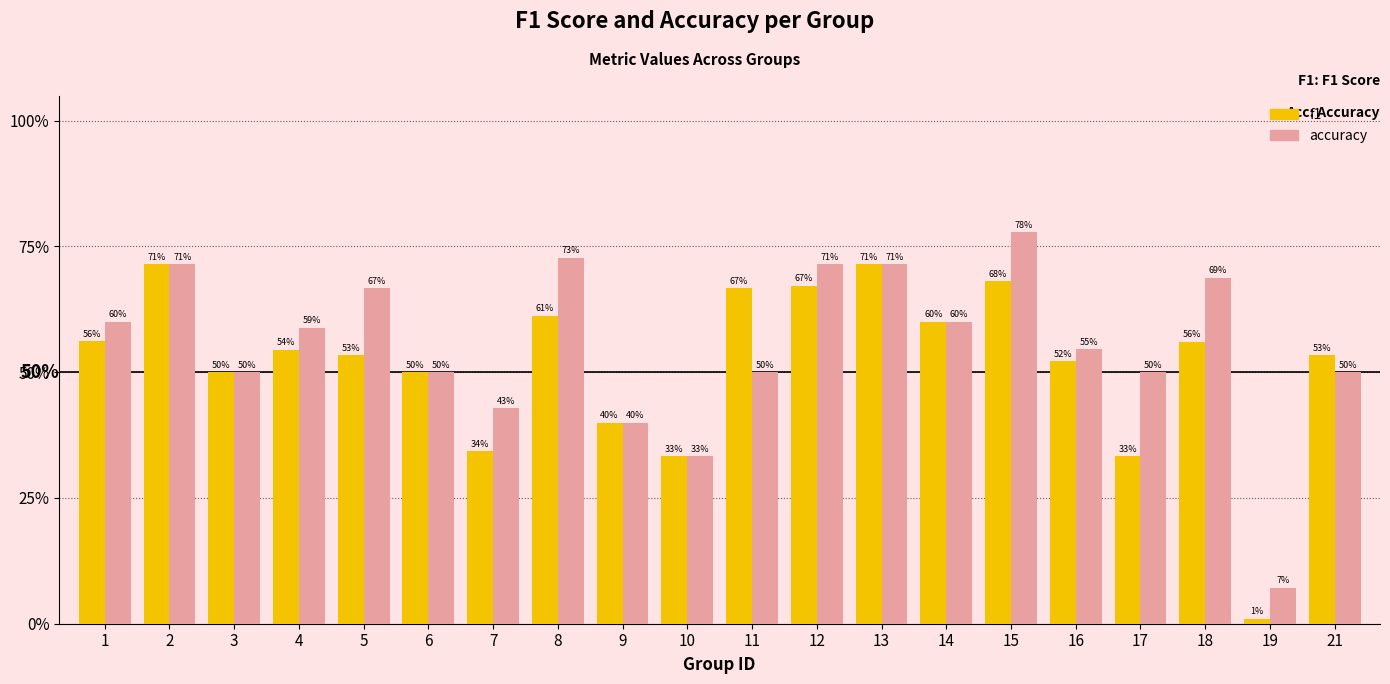

The accuracy series shows 1.0 at 1. True or false?

False